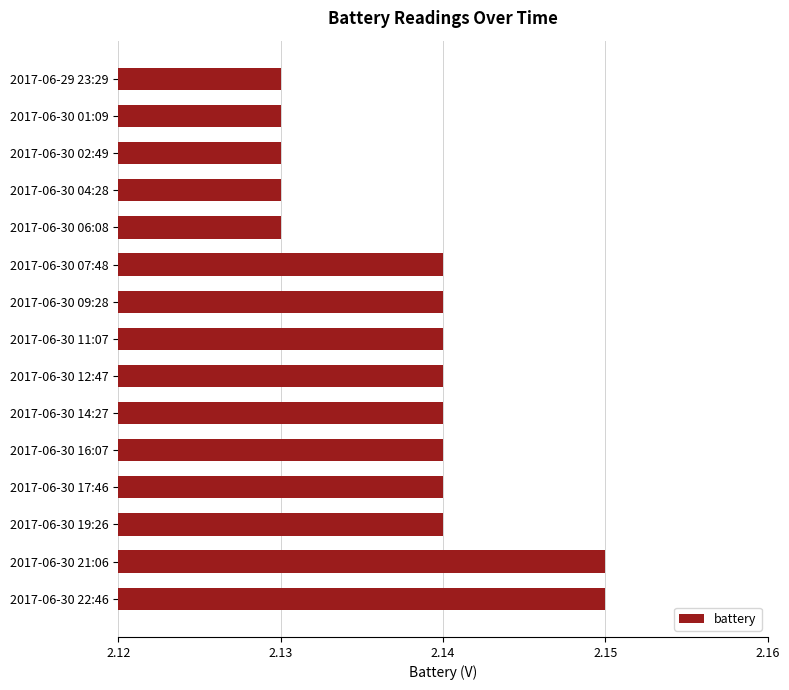

How many values are between 2 and 3?

15